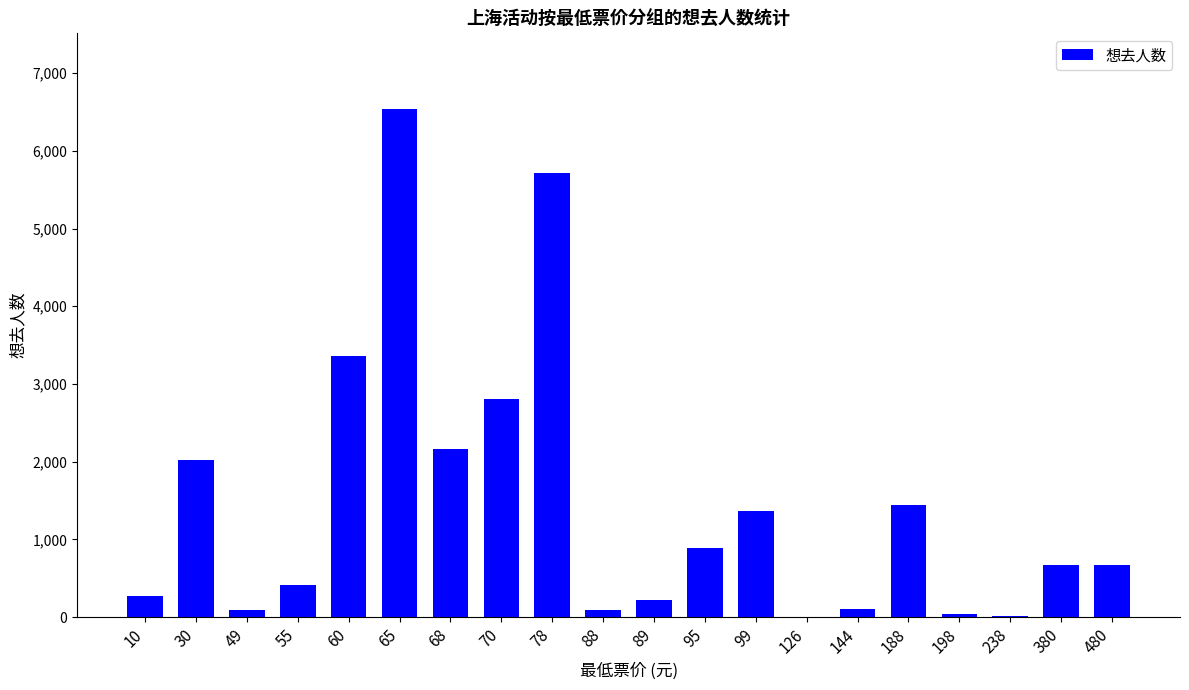

What is the change in value from 89 to 480?

+455